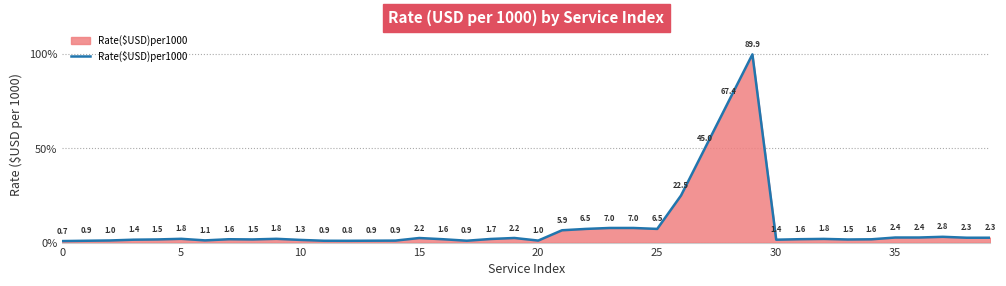

Does the chart have visible grid lines?

Yes